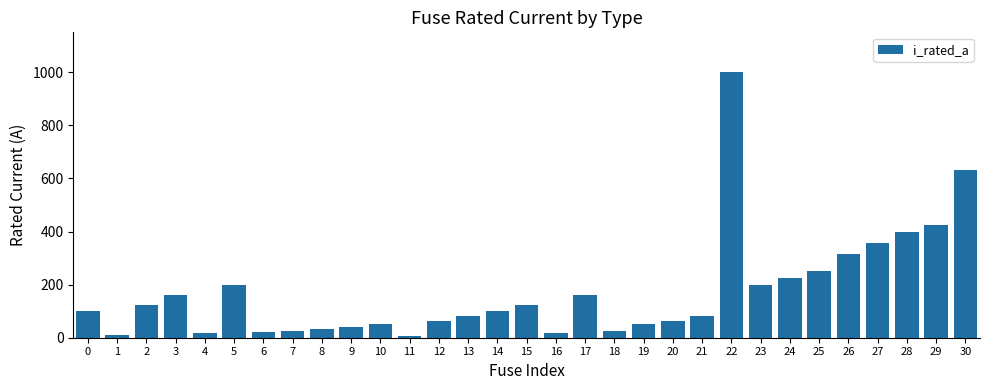

What is the difference between the maximum and second lowest values?

990.0